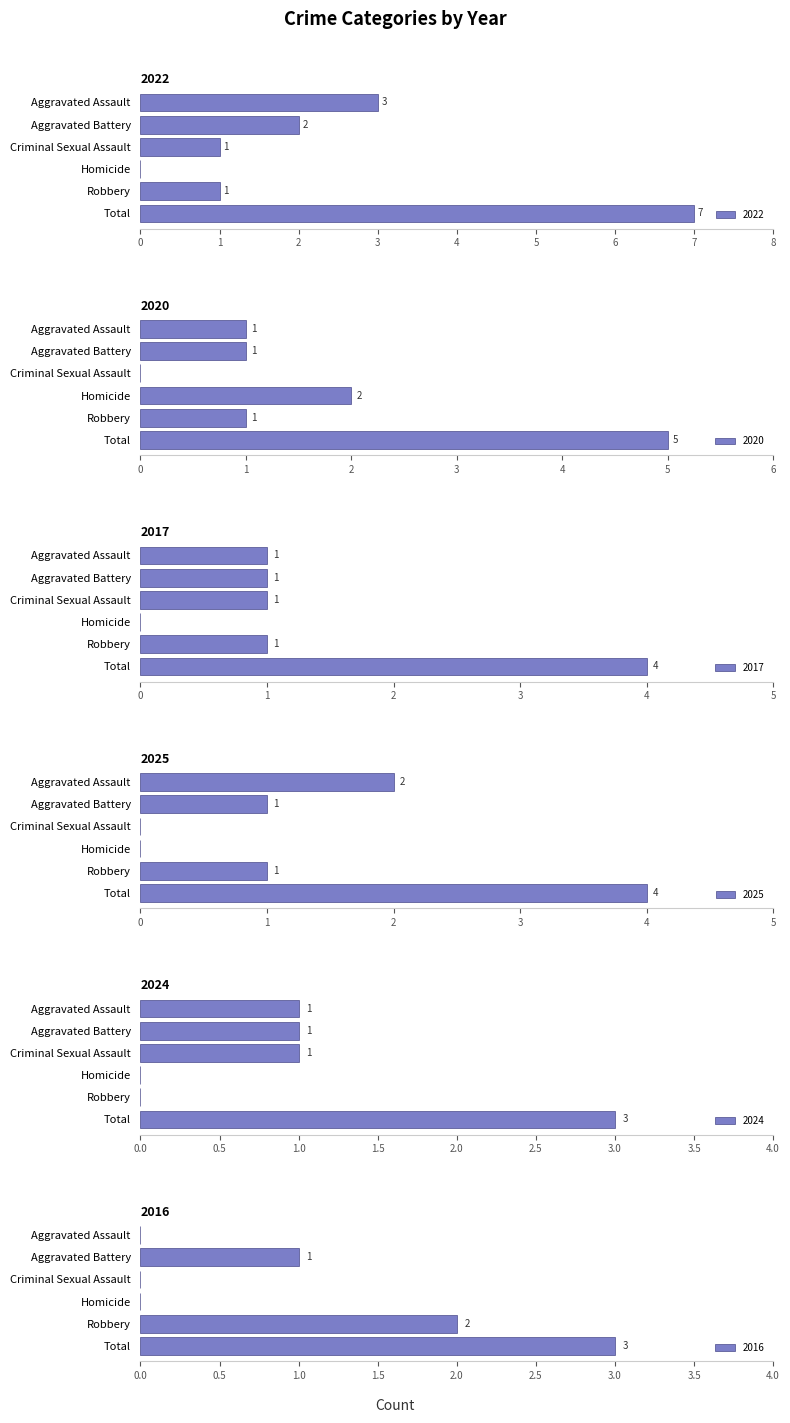

True or false: 2017 has a value of 1 at Aggravated Assault.

False